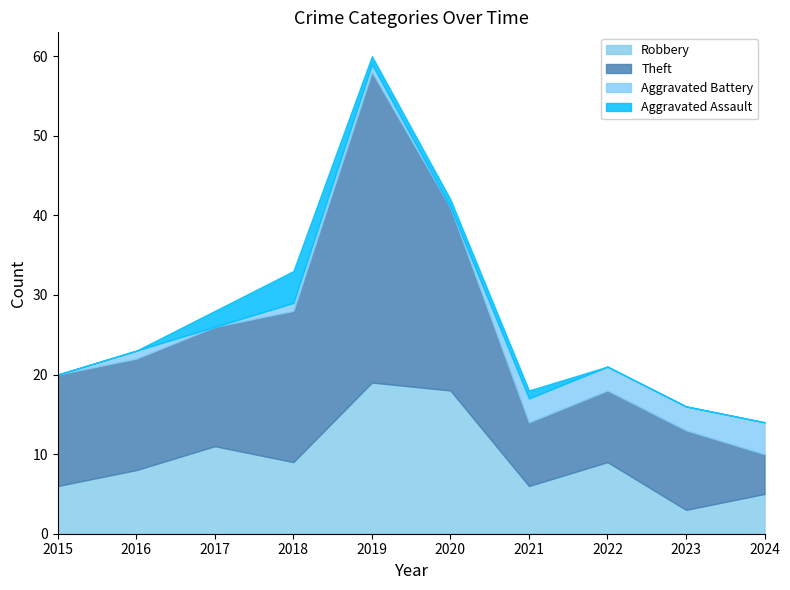

Does the chart display data point markers on the line(s)?

No